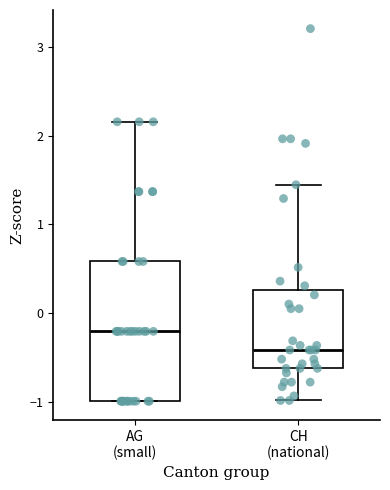

Which box's median line is the highest?

AG (small)